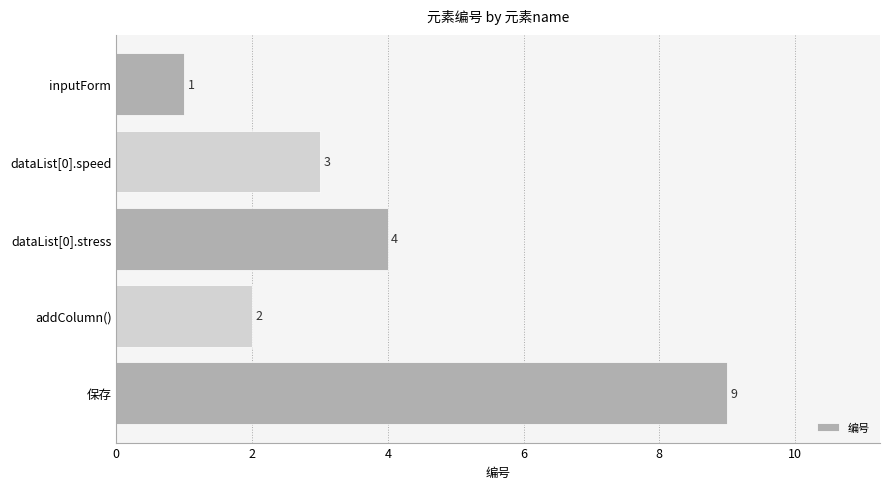

What is the label of the 4th bar from the top?

addColumn()